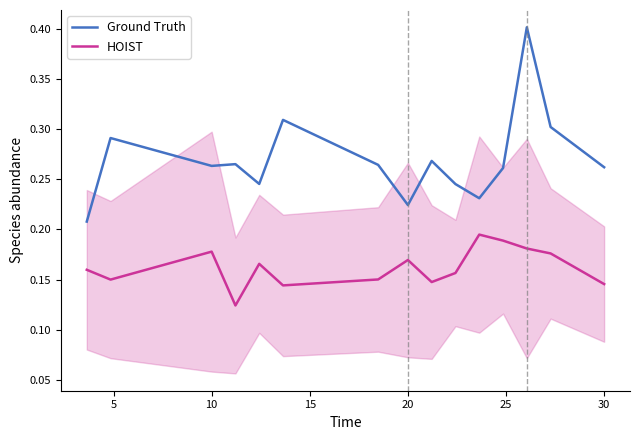

True or false: Ground Truth has a value of 0.4 at 10.

False